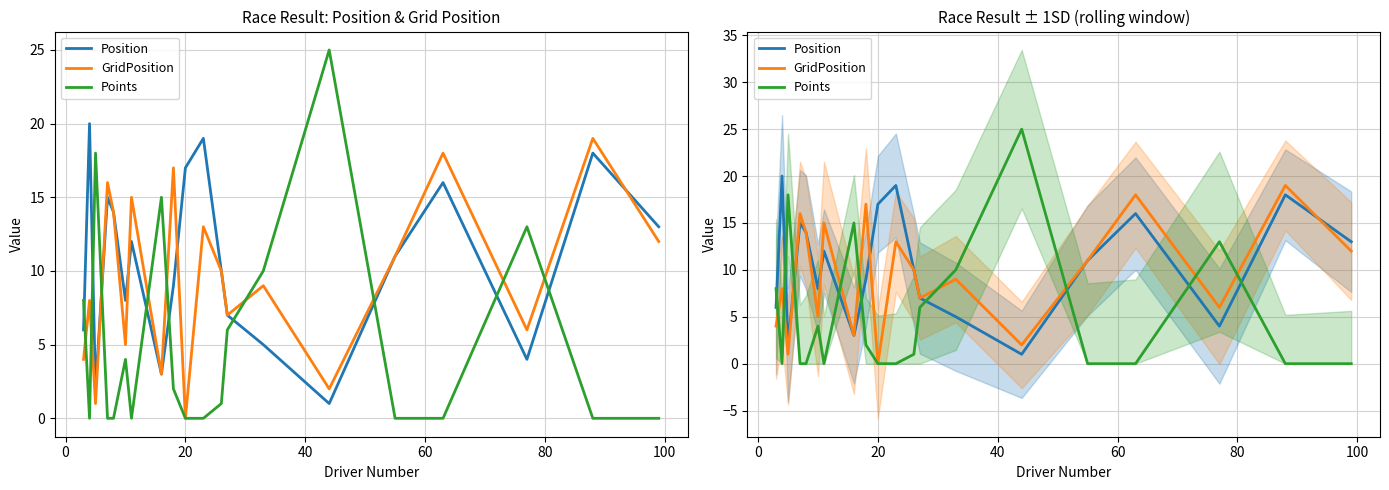

How many categories are shown in the chart?

20